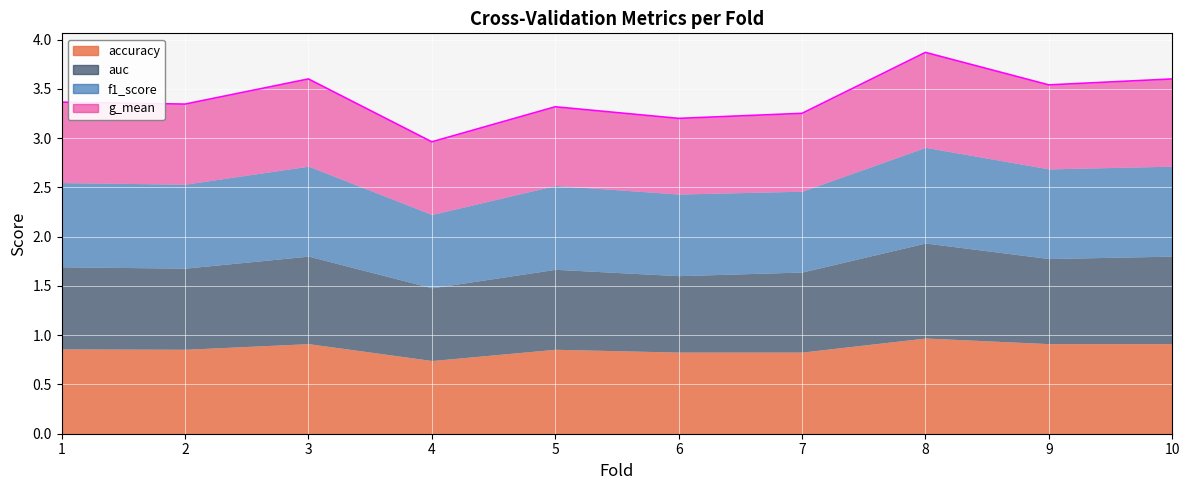

True or false: auc and g_mean intersect in this chart.

False